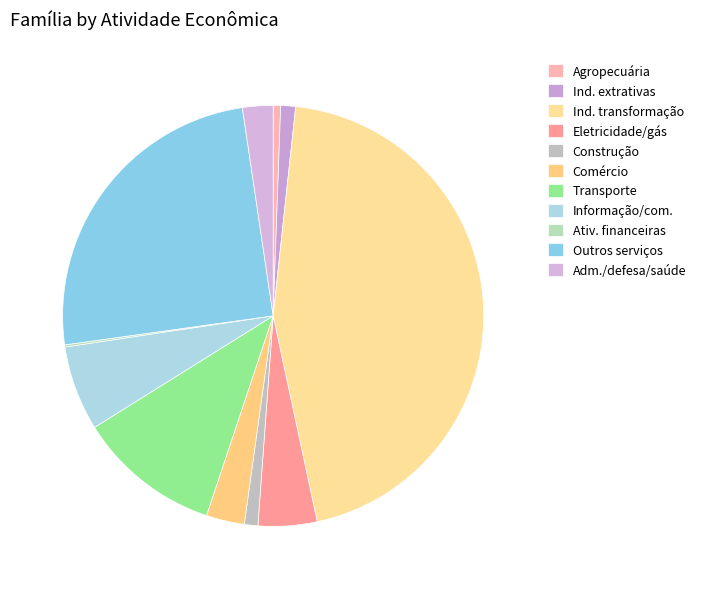

How many slices are in this pie chart?

11